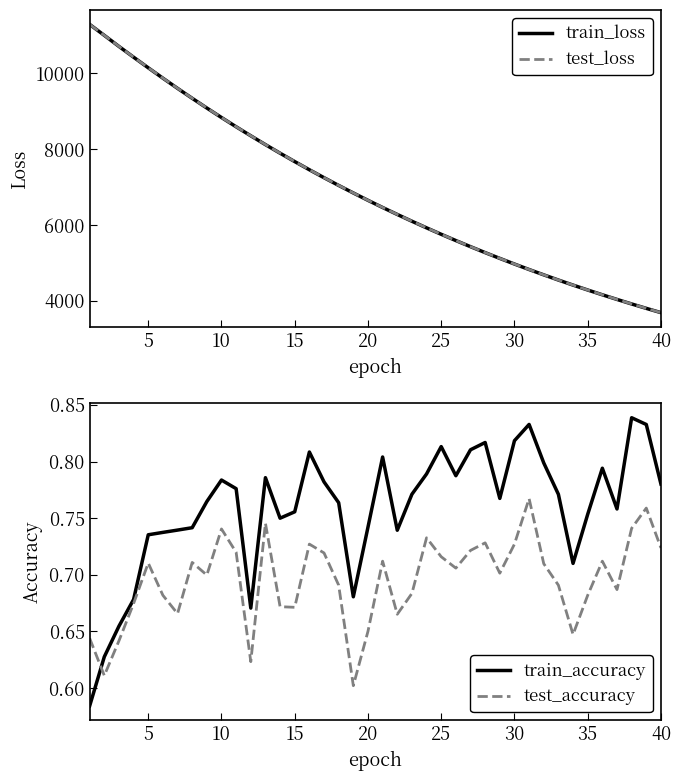

Reading left to right, transcribe all the data shown in this chart.

train_loss: 11289.2	11000.4	10708.7	10424.9	10145.4	9871.6	9603.3	9341.2	9084.8	8834.6	8590.5	8352.8	8120.0	7893.8	7672.8	7457.6	7248.3	7044.1	6845.3	6651.5	6462.7	6279.5	6100.3	5926.0	5756.0	5590.9	5429.8	5273.2	5120.7	4972.2	4827.5	4686.9	4550.1	4417.0	4287.6	4161.4	4039.1	3919.5	3803.5	3690.9
test_loss: 11288.5	11000.8	10709.7	10425.4	10146.2	9872.6	9604.4	9342.3	9085.7	8835.5	8591.3	8353.5	8120.9	7894.9	7673.7	7458.4	7249.1	7044.9	6846.1	6652.4	6463.5	6280.3	6101.1	5926.9	5756.6	5591.7	5430.5	5273.9	5121.2	4972.7	4828.0	4687.5	4550.6	4417.6	4288.1	4161.9	4039.7	3919.8	3803.9	3691.2
train_accuracy: 0.6	0.6	0.7	0.7	0.7	0.7	0.7	0.7	0.8	0.8	0.8	0.7	0.8	0.8	0.8	0.8	0.8	0.8	0.7	0.7	0.8	0.7	0.8	0.8	0.8	0.8	0.8	0.8	0.8	0.8	0.8	0.8	0.8	0.7	0.8	0.8	0.8	0.8	0.8	0.8
test_accuracy: 0.6	0.6	0.6	0.7	0.7	0.7	0.7	0.7	0.7	0.7	0.7	0.6	0.7	0.7	0.7	0.7	0.7	0.7	0.6	0.7	0.7	0.7	0.7	0.7	0.7	0.7	0.7	0.7	0.7	0.7	0.8	0.7	0.7	0.6	0.7	0.7	0.7	0.7	0.8	0.7